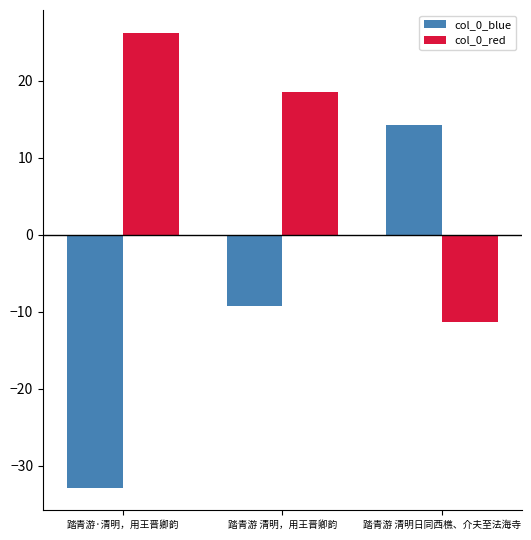

What is the sum of all col_0_blue values?

-27.9